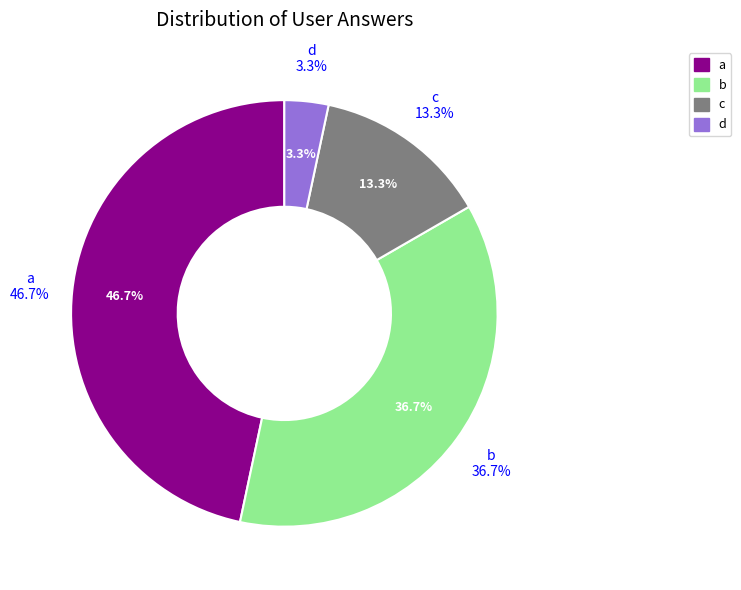

Does any single category account for the majority?

No